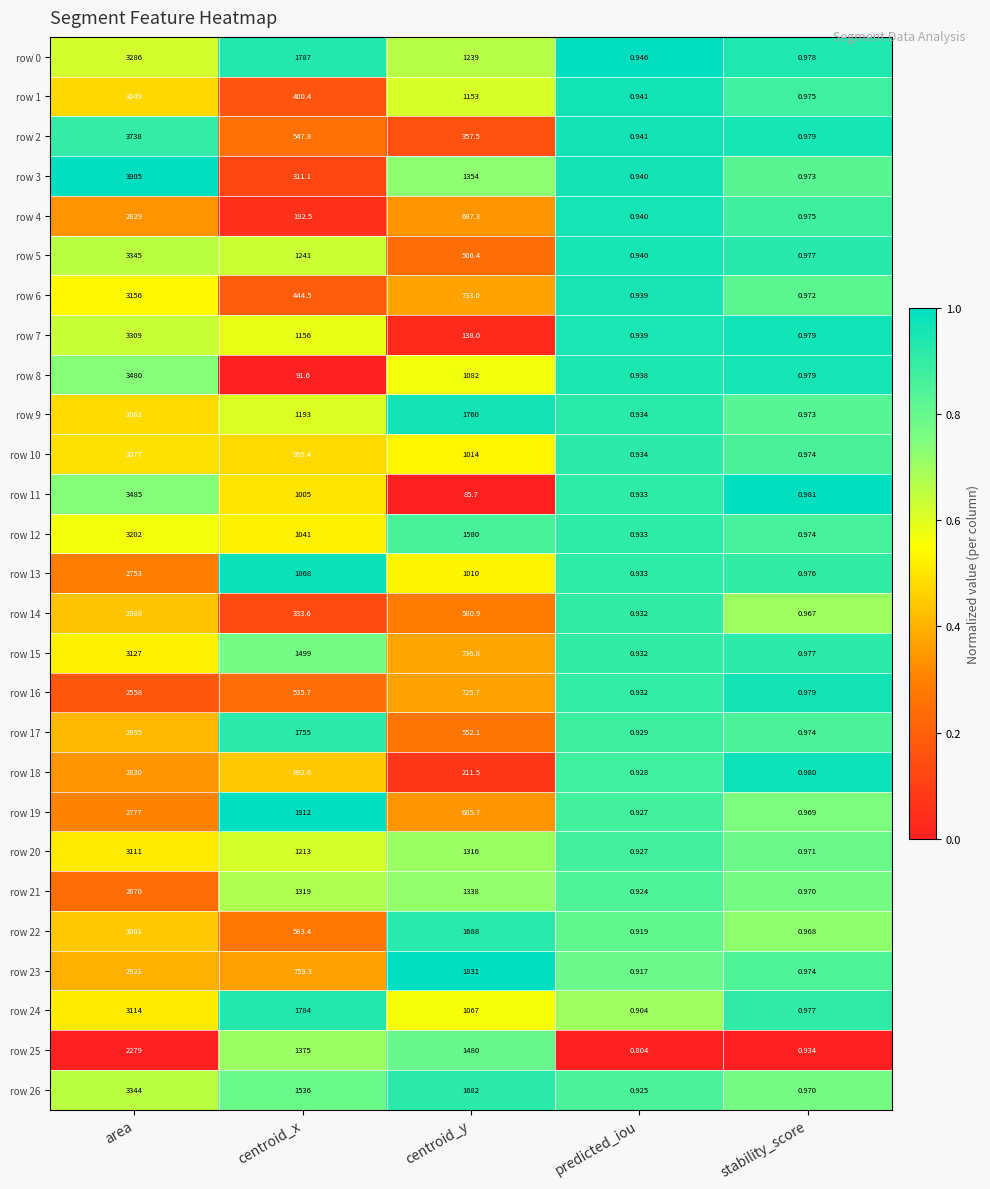

Between area and centroid_x, which series saw the biggest shift?

row 3